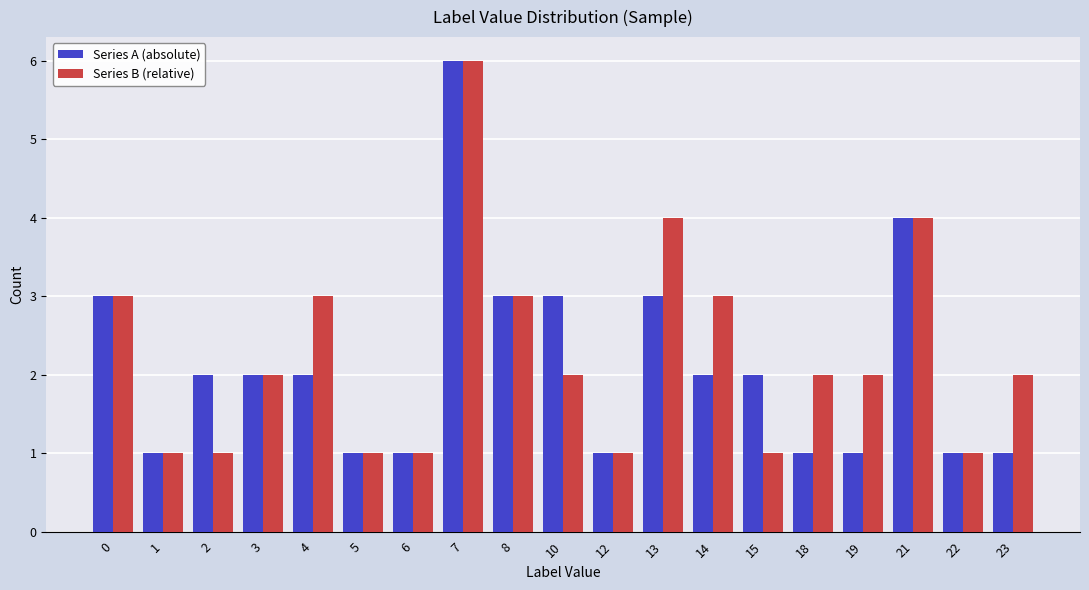

What is the maximum value for Series B (relative)?

6